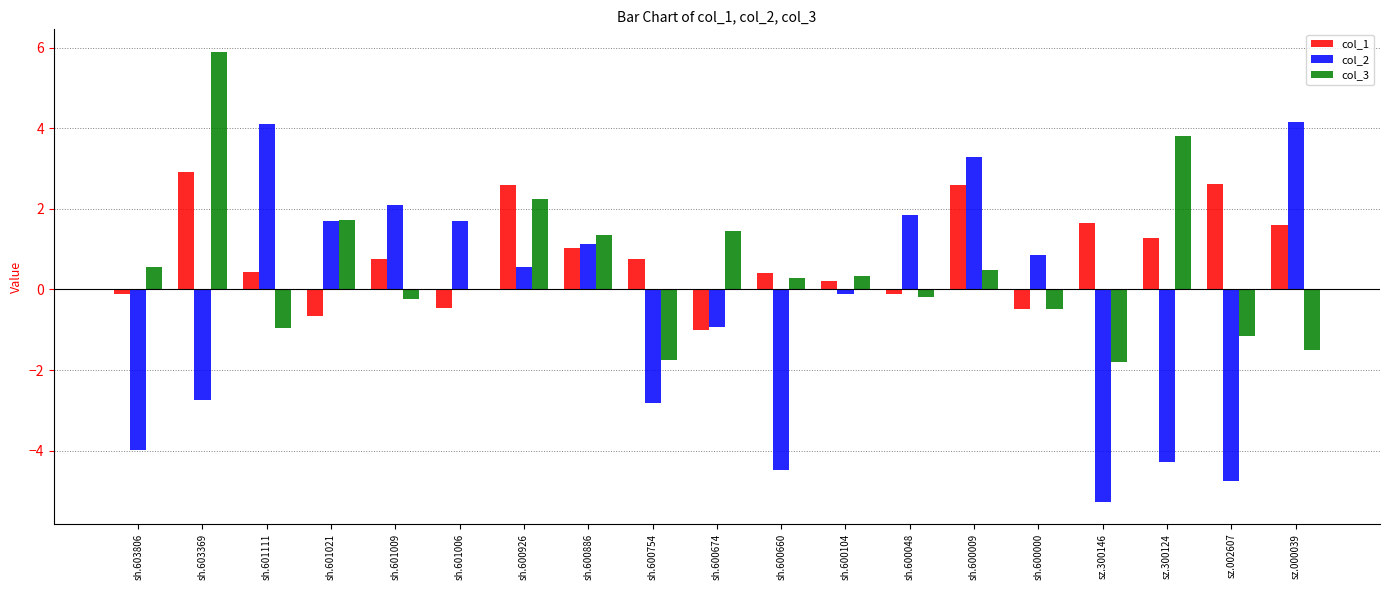

Is the value of col_3 at sh.600048 greater than the value of col_2 at sz.300146?

Yes